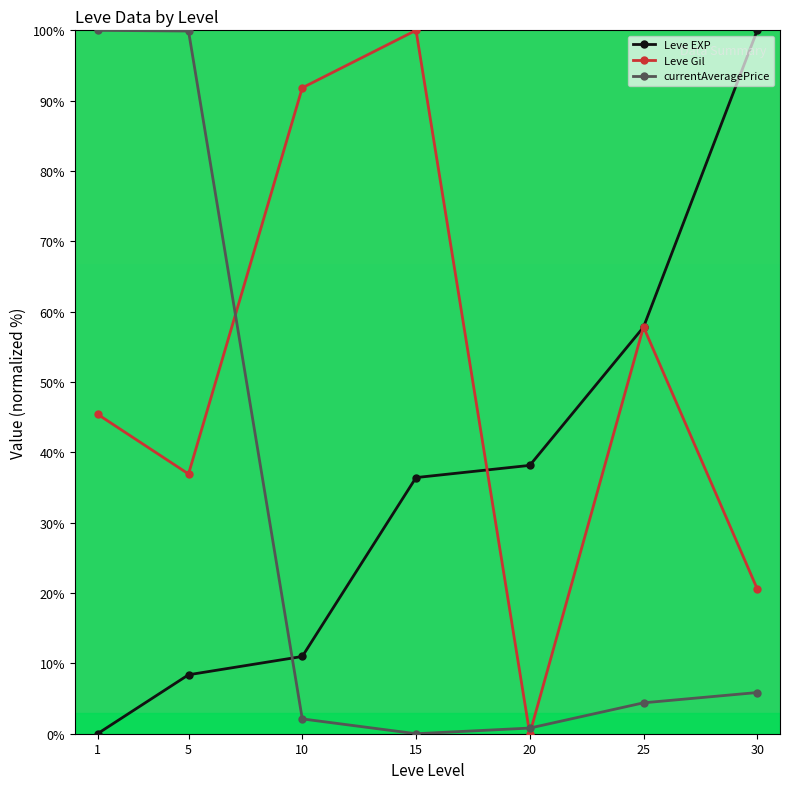

How many values in currentAveragePrice are above zero?

6